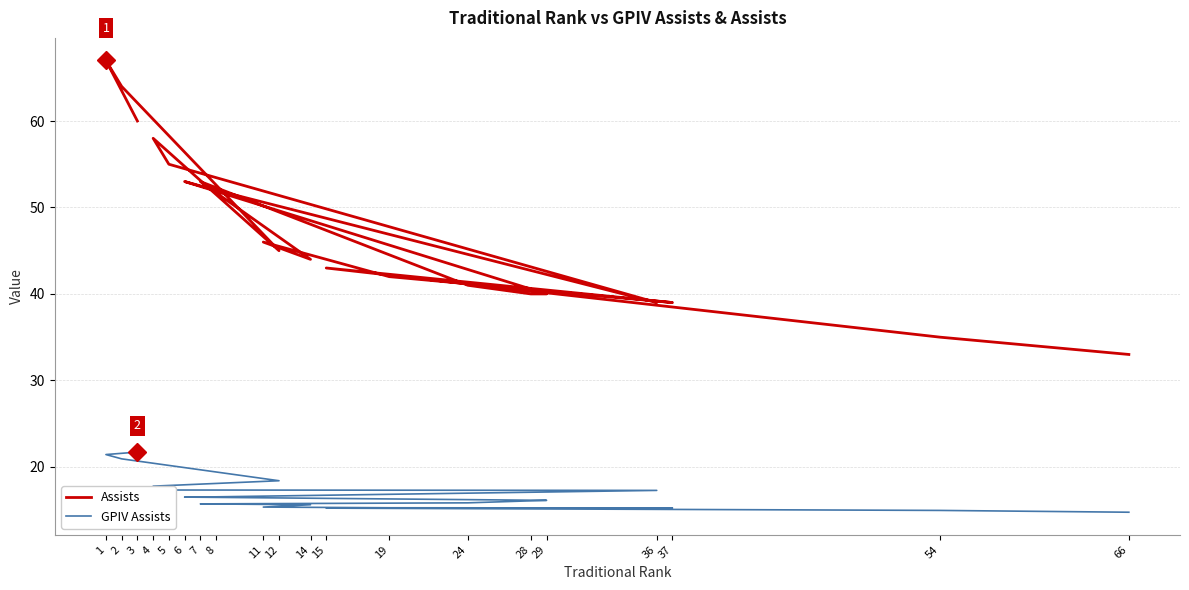

What is the difference between the second highest and minimum values in the Assists series?

31.0